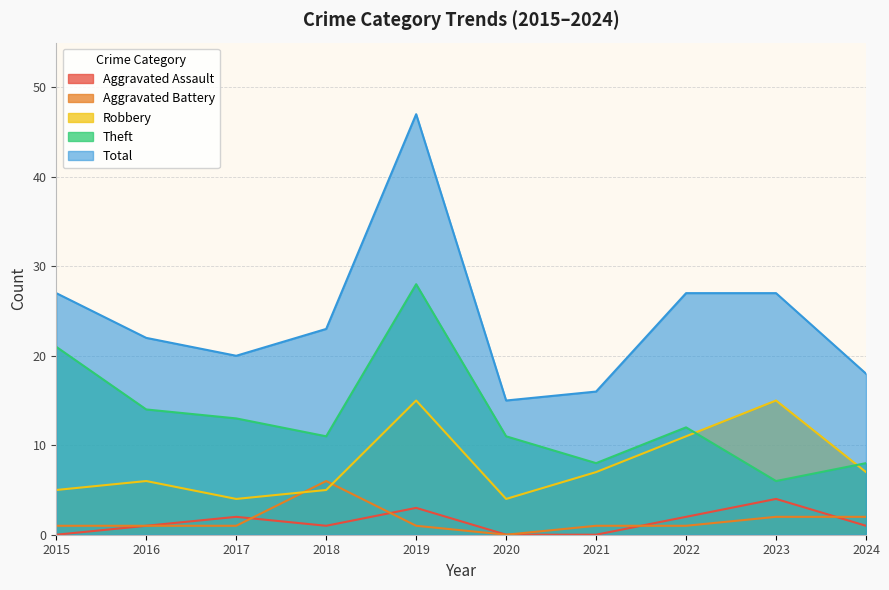

What is the value of the Theft point at the 3rd from the left?

13